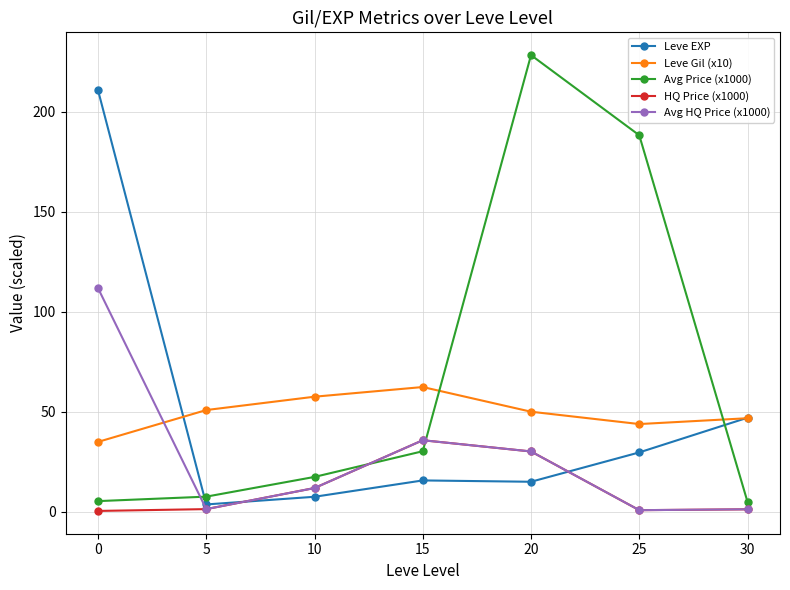

At which label is HQ Price (x1000) closest to 18?

10